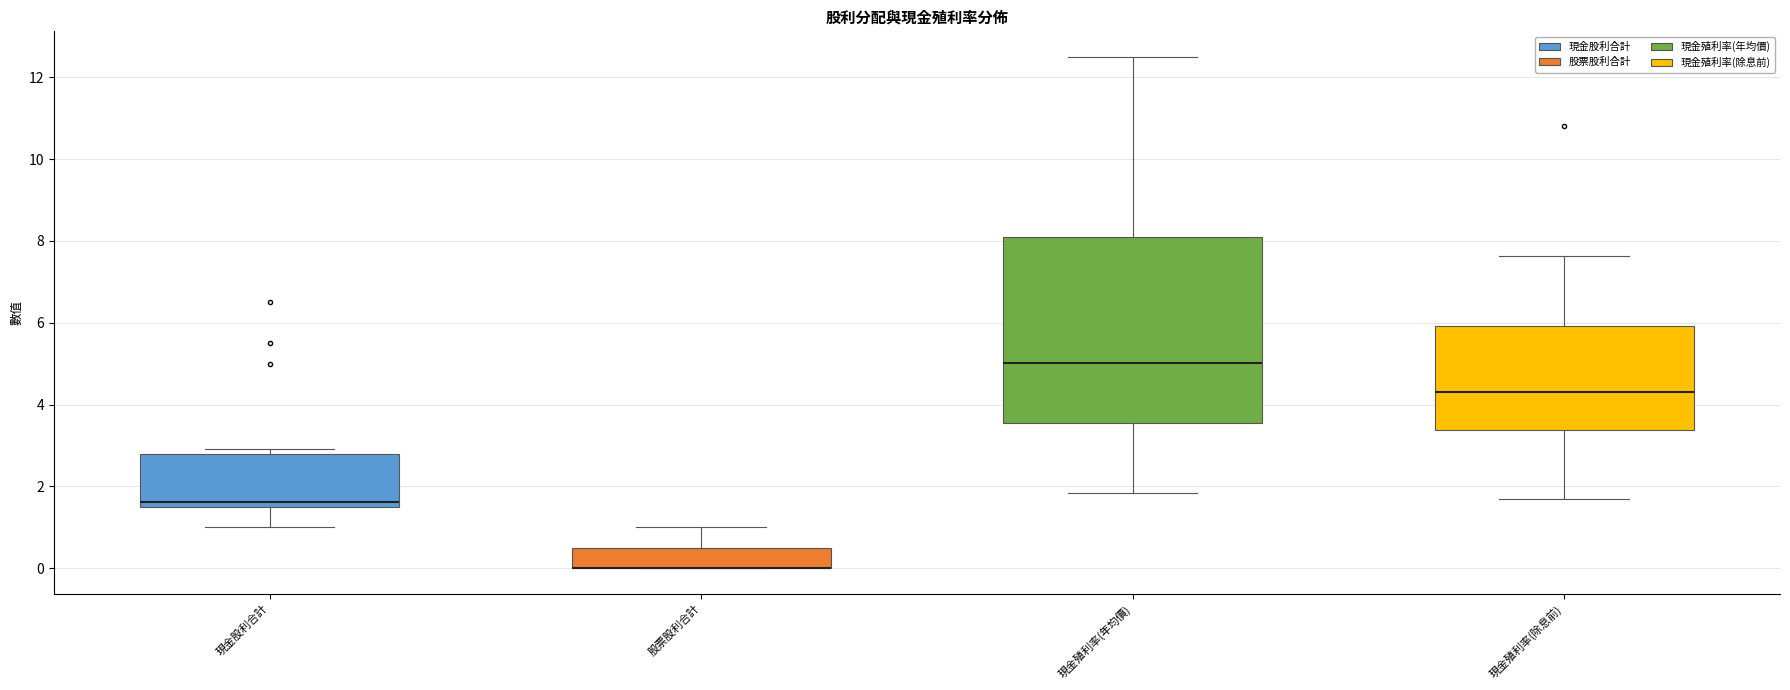

Comparing the boxes themselves (not the whiskers), which one is the tallest?

現金殖利率(年均價)